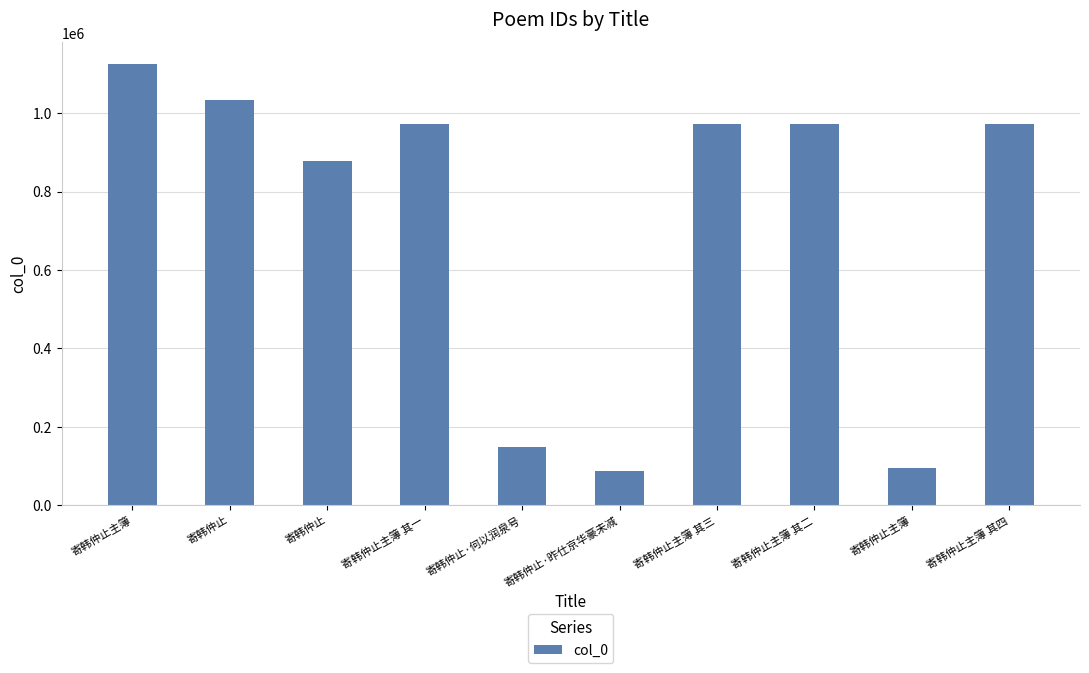

How many series are shown in this chart?

1